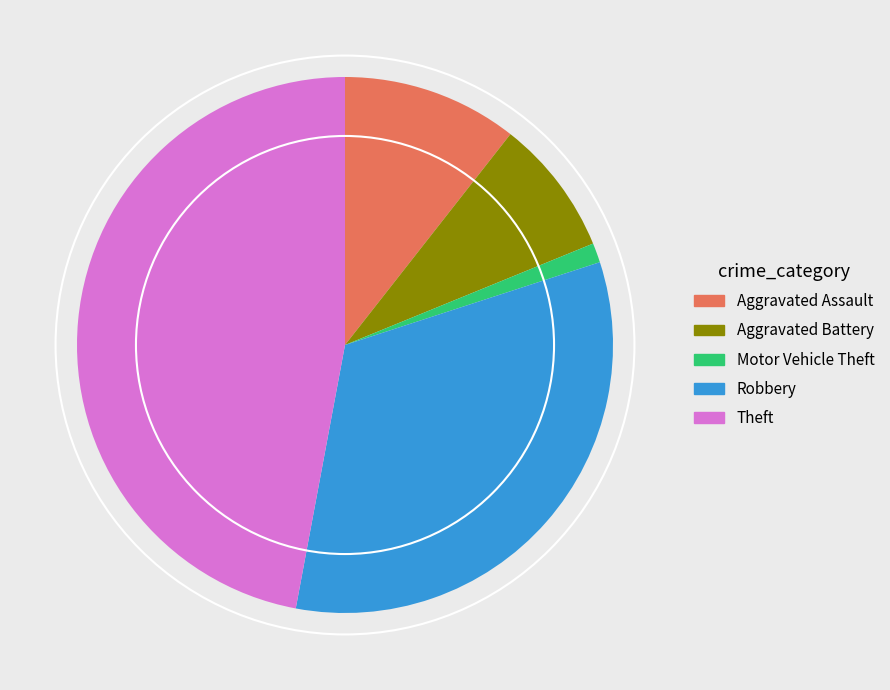

What is the largest slice in the pie chart?

Theft